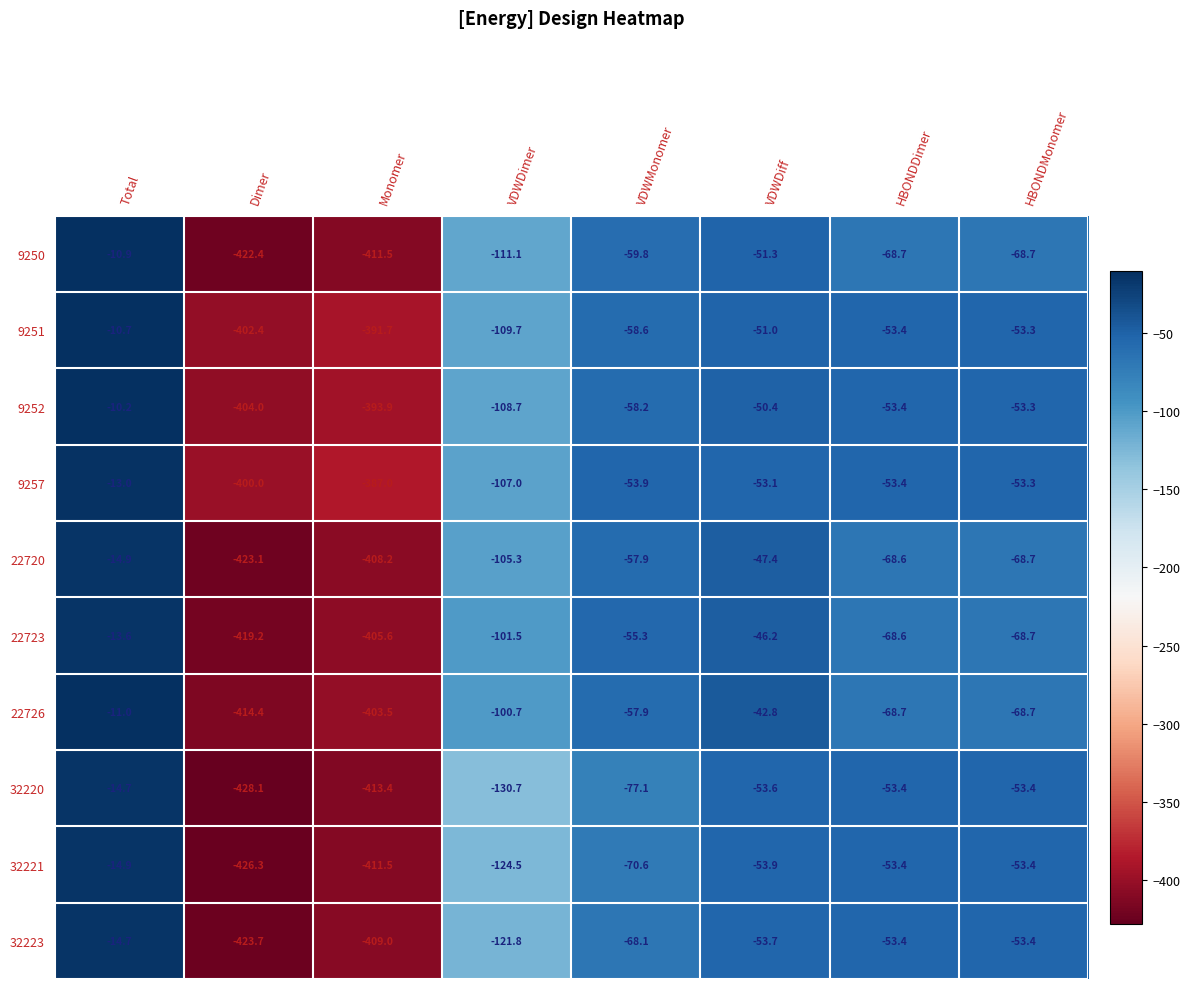

What is the smallest value displayed?

-428.1